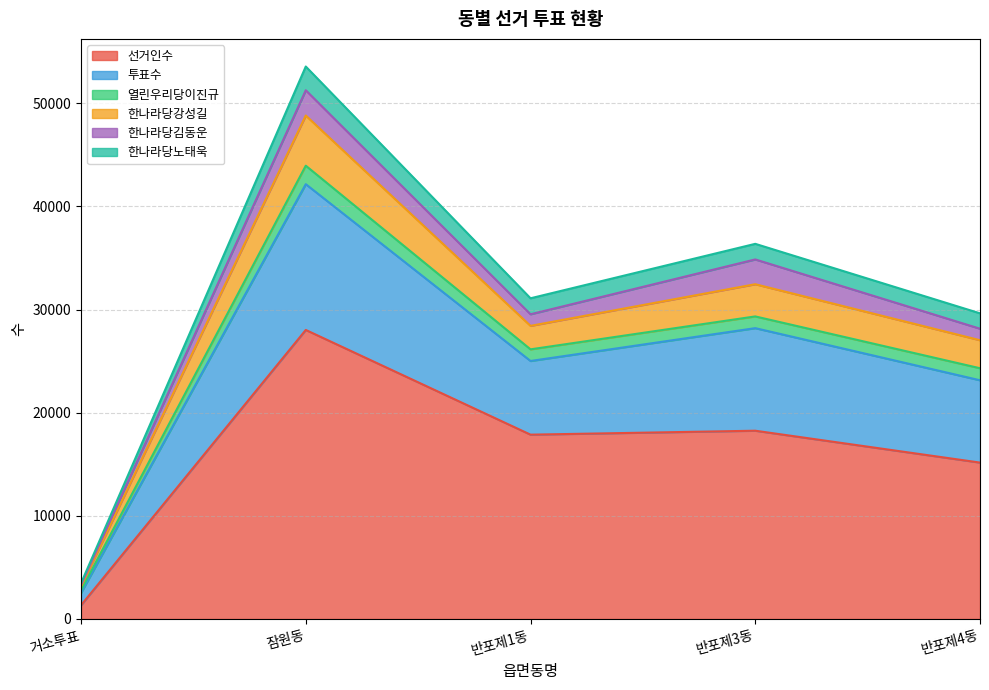

At which category is the sum across all series the highest?

잠원동